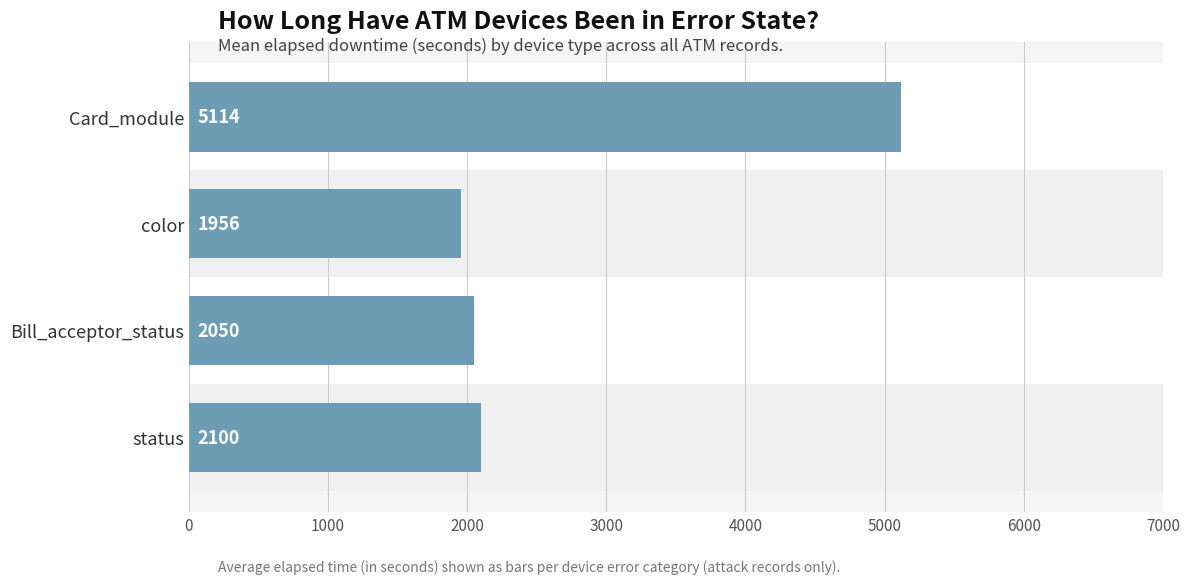

What is the greatest value displayed?

5114